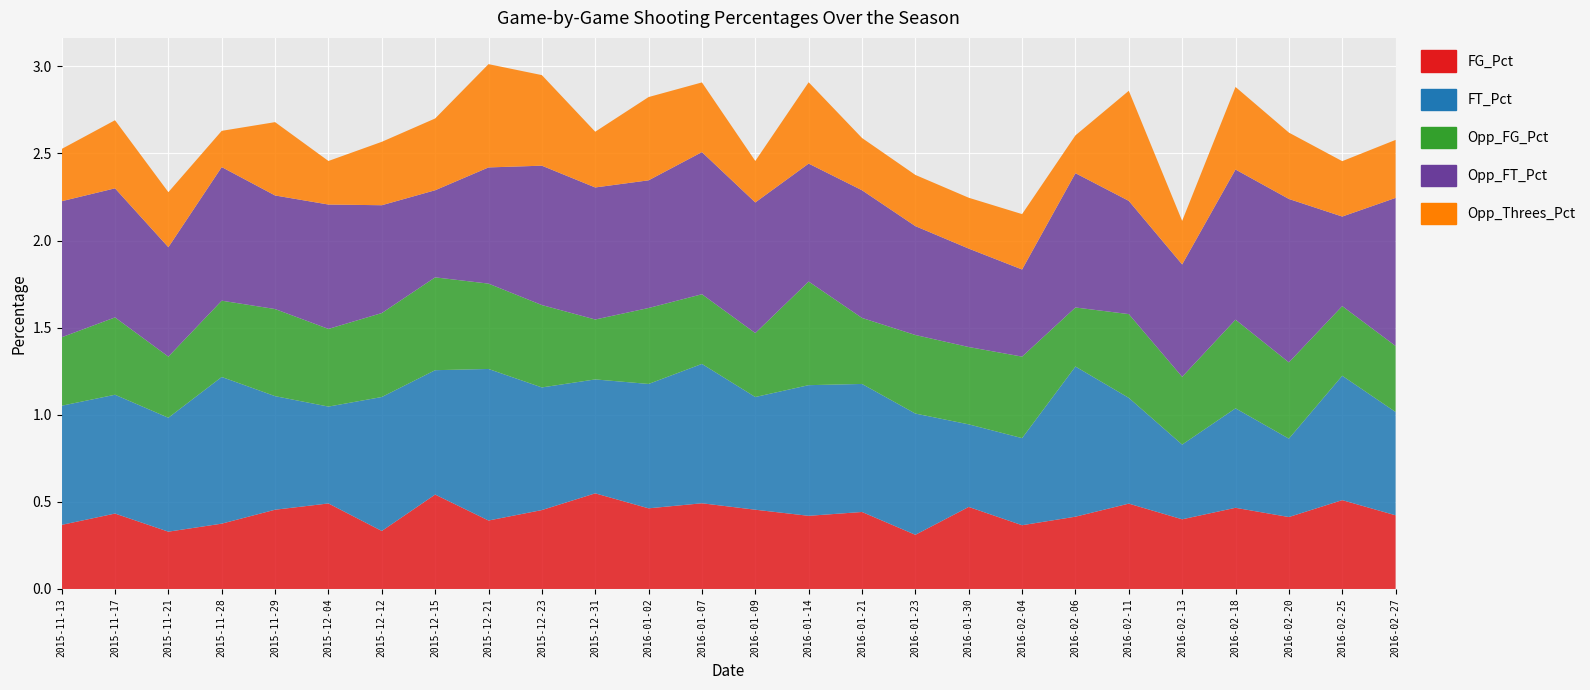

Reading left to right, extract all data points from this chart.

FG_Pct: 0.4	0.4	0.3	0.4	0.5	0.5	0.3	0.5	0.4	0.5	0.5	0.5	0.5	0.5	0.4	0.4	0.3	0.5	0.4	0.4	0.5	0.4	0.5	0.4	0.5	0.4
FT_Pct: 0.7	0.7	0.7	0.8	0.7	0.6	0.8	0.7	0.9	0.7	0.7	0.7	0.8	0.6	0.8	0.7	0.7	0.5	0.5	0.9	0.6	0.4	0.6	0.5	0.7	0.6
Opp_FG_Pct: 0.4	0.4	0.4	0.4	0.5	0.4	0.5	0.5	0.5	0.5	0.3	0.4	0.4	0.4	0.6	0.4	0.5	0.4	0.5	0.3	0.5	0.4	0.5	0.4	0.4	0.4
Opp_FT_Pct: 0.8	0.7	0.6	0.8	0.7	0.7	0.6	0.5	0.7	0.8	0.8	0.7	0.8	0.8	0.7	0.7	0.6	0.6	0.5	0.8	0.7	0.6	0.9	0.9	0.5	0.8
Opp_Threes_Pct: 0.3	0.4	0.3	0.2	0.4	0.2	0.4	0.4	0.6	0.5	0.3	0.5	0.4	0.2	0.5	0.3	0.3	0.3	0.3	0.2	0.6	0.2	0.5	0.4	0.3	0.3